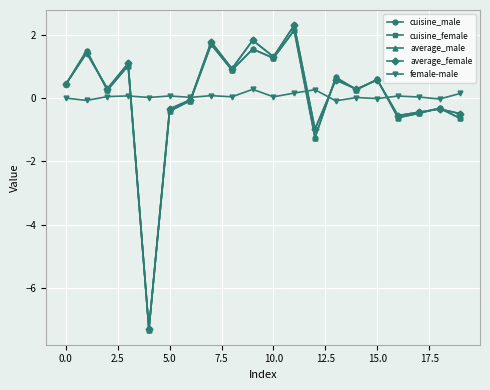

What is the average value of the average_male series?

0.1